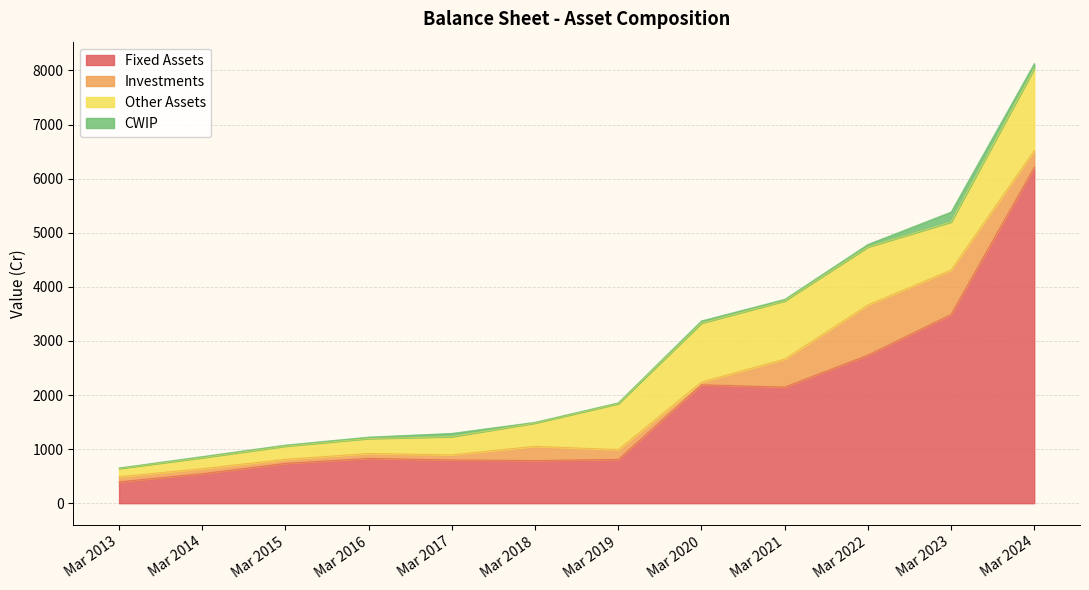

Is the value of CWIP at Mar 2018 greater than the value of Fixed Assets at Mar 2015?

No